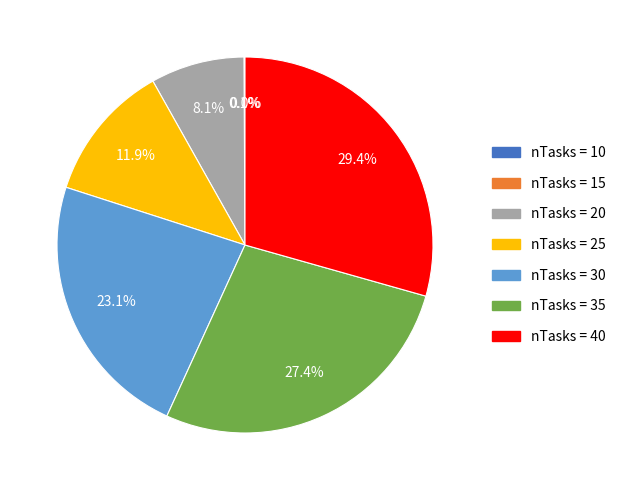

Which category has the biggest portion of the pie?

nTasks = 40